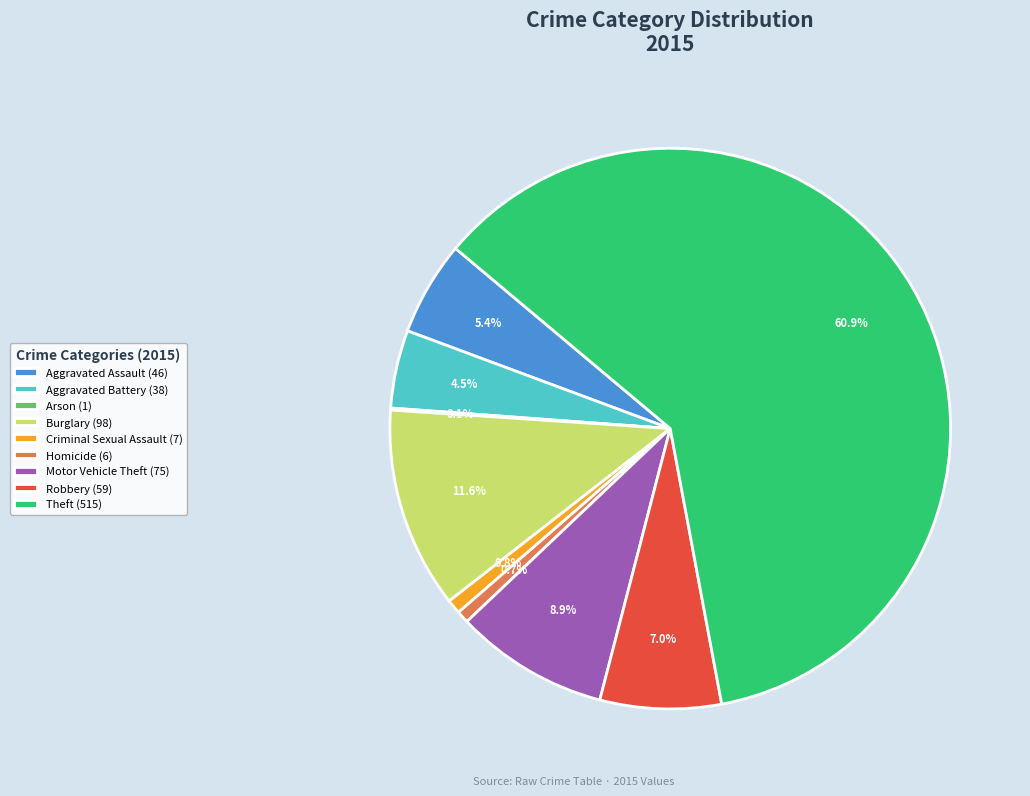

What percentage is the Homicide slice, to the nearest percent?

1%